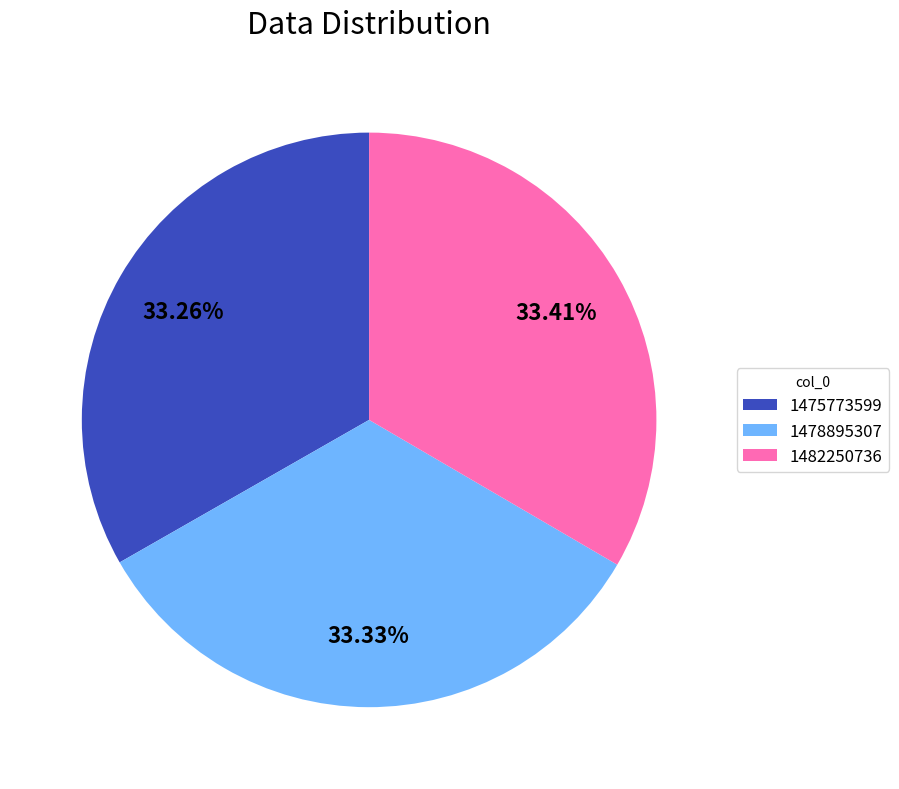

To the nearest percent, what is the combined percentage of 1482250736 and 1475773599?

67%